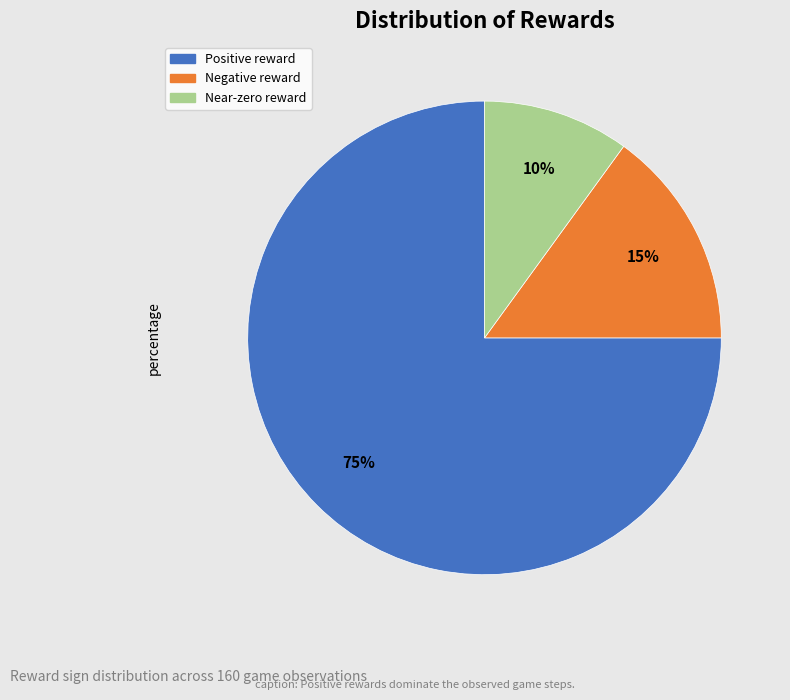

Is there any slice that represents more than half of the pie?

Yes